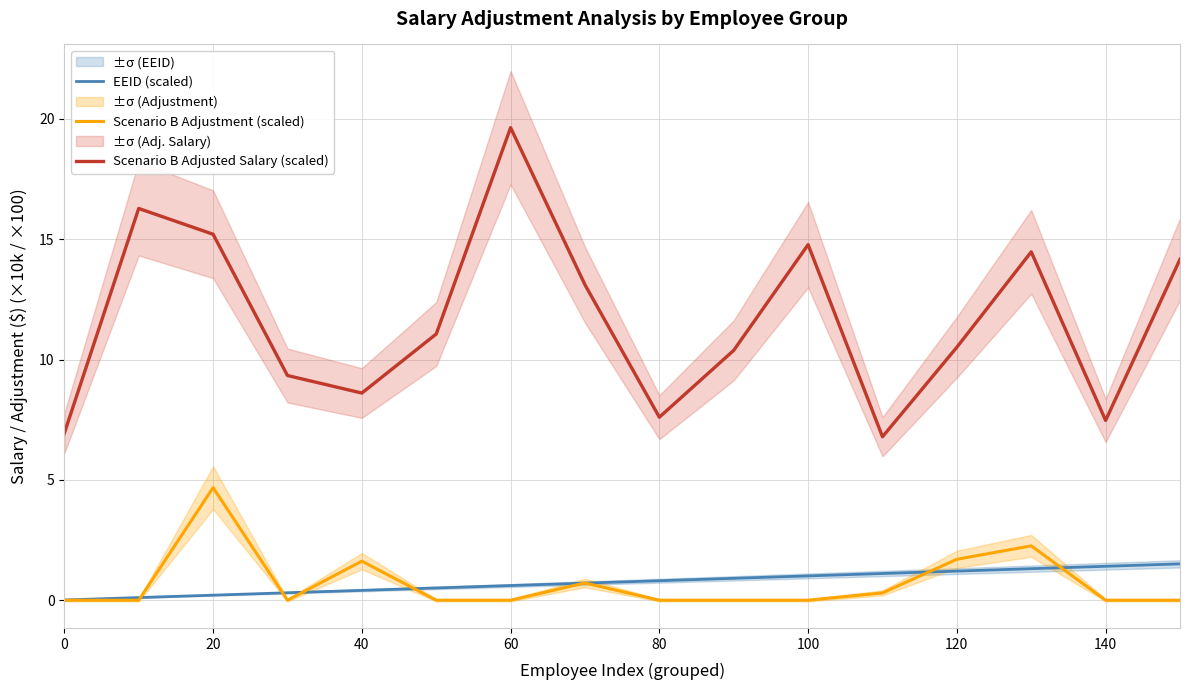

True or false: Scenario B Adjusted Salary (scaled) and EEID (scaled) cross at least once.

False